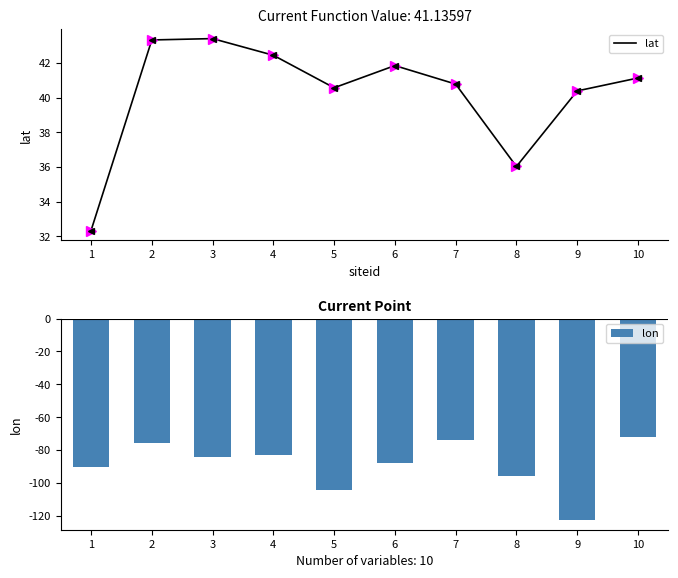

True or false: lon has a value of -87.9 at 6.

True